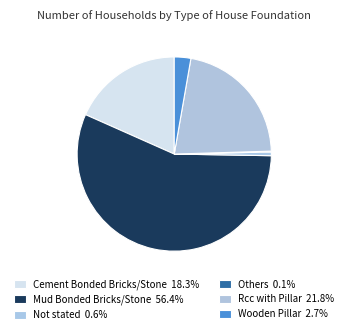

Rank the categories by value from highest to lowest.

Mud Bonded Bricks/Stone, Rcc with Pillar, Cement Bonded Bricks/Stone, Wooden Pillar, Not stated, Others